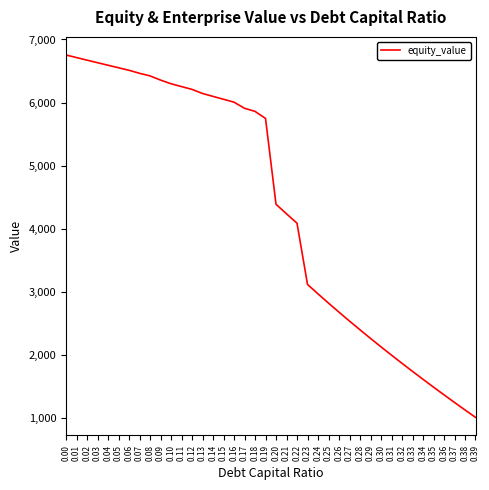

Approximately how many times larger is the value at 0.30 compared to 0.24?

0.7